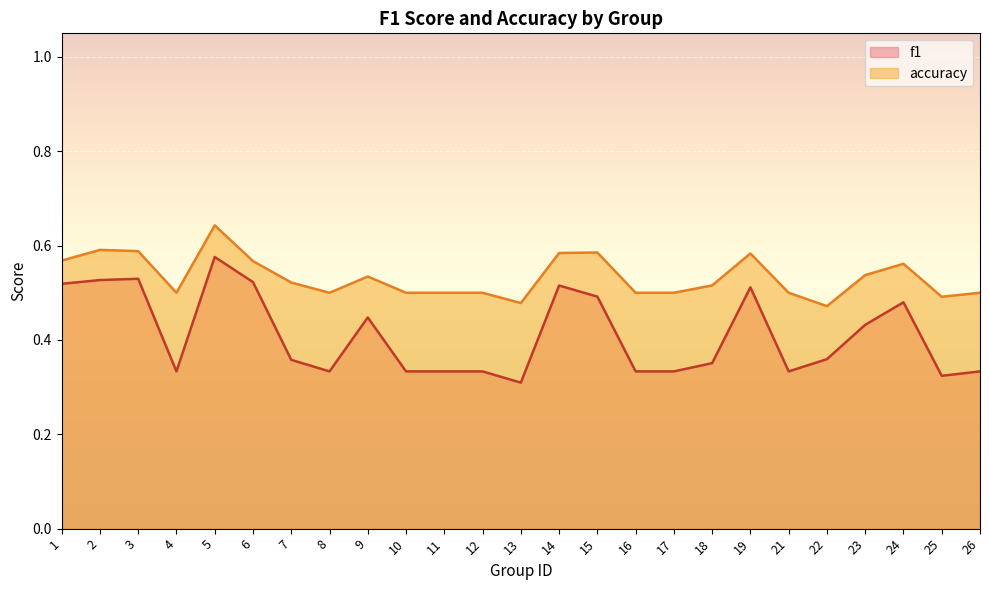

Which category has the lowest value in the f1 series?

13